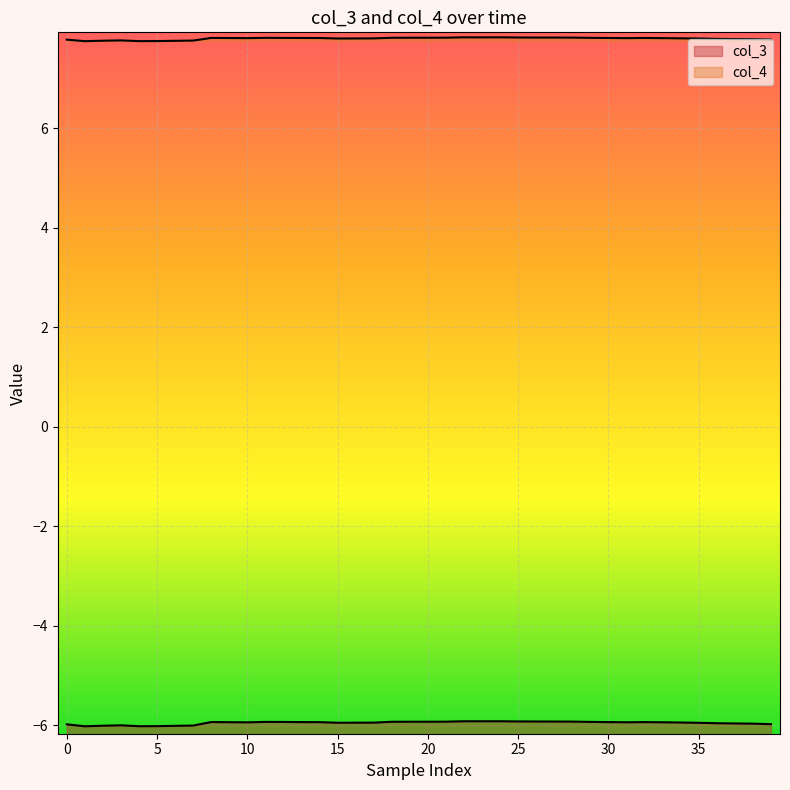

How many interior local valleys does the col_3 series have?

5